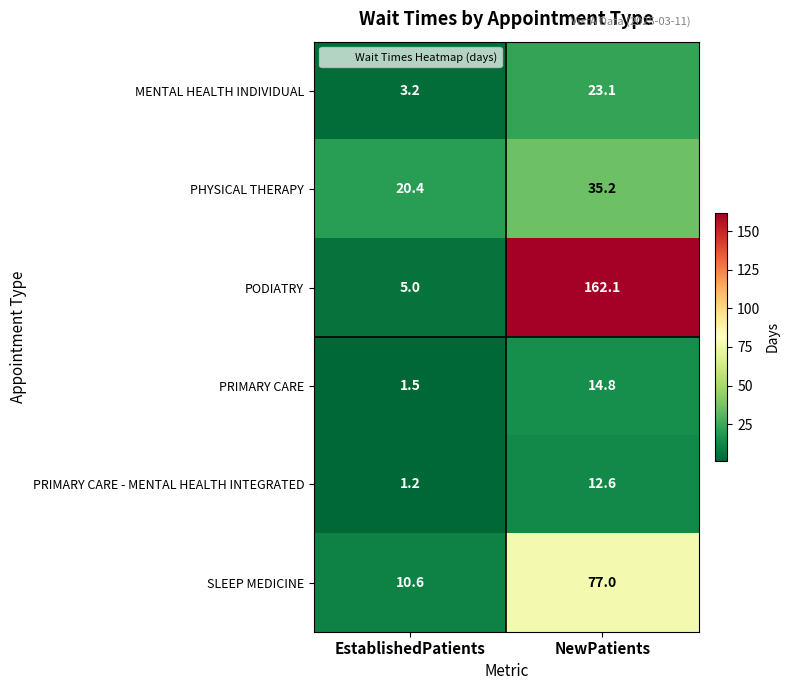

Rank the series by their maximum value, from highest to lowest.

PODIATRY, SLEEP MEDICINE, PHYSICAL THERAPY, MENTAL HEALTH INDIVIDUAL, PRIMARY CARE, PRIMARY CARE - MENTAL HEALTH INTEGRATED